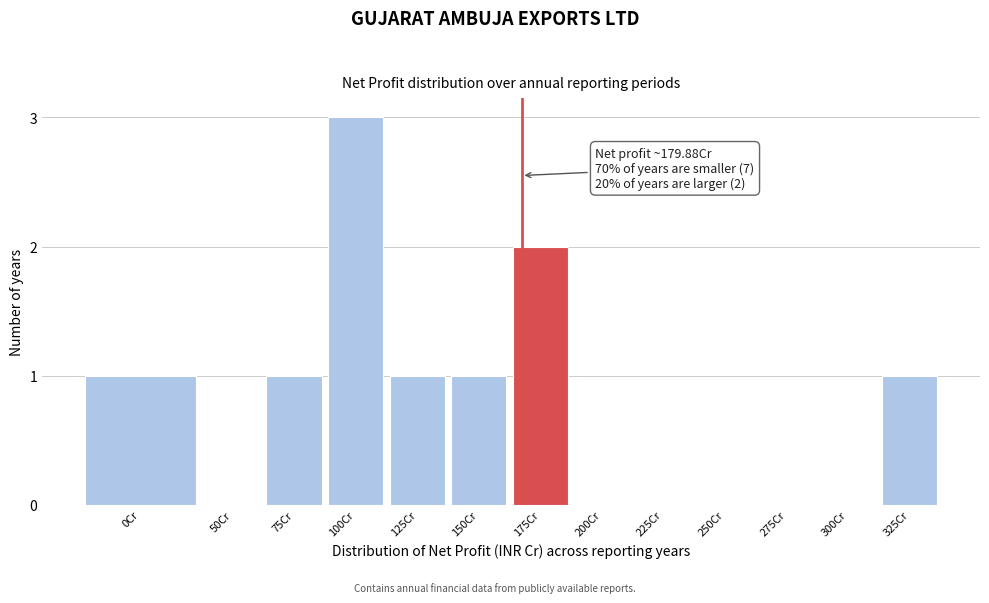

Reading left to right, list all the values displayed in this chart.

0Cr=1	50Cr=0	75Cr=1	100Cr=3	125Cr=1	150Cr=1	175Cr=2	200Cr=0	225Cr=0	250Cr=0	275Cr=0	300Cr=0	325Cr=1